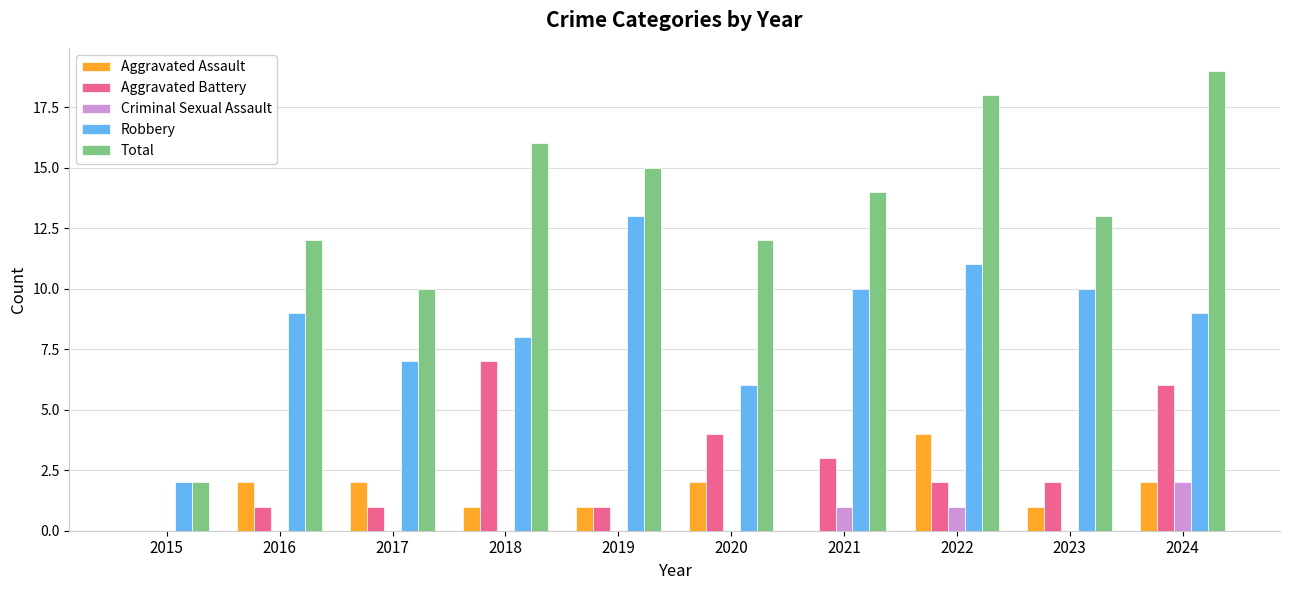

The Criminal Sexual Assault series shows 0 at 2019. True or false?

True